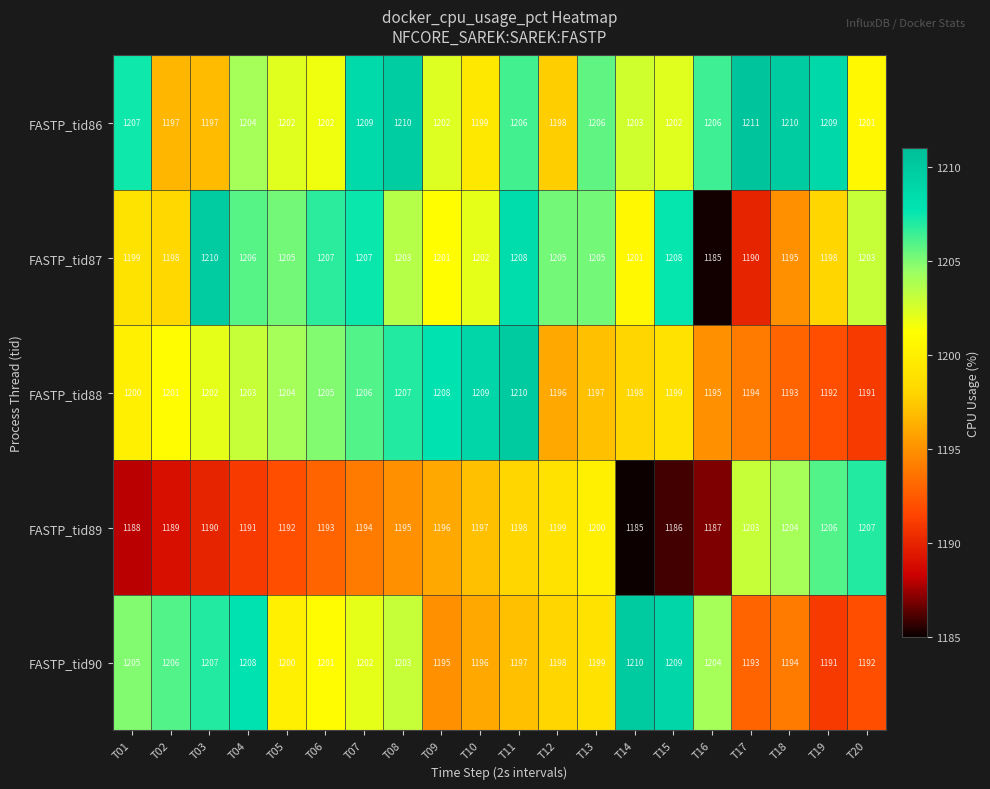

What is the difference between the FASTP_tid86 values at T03 and T16?

9